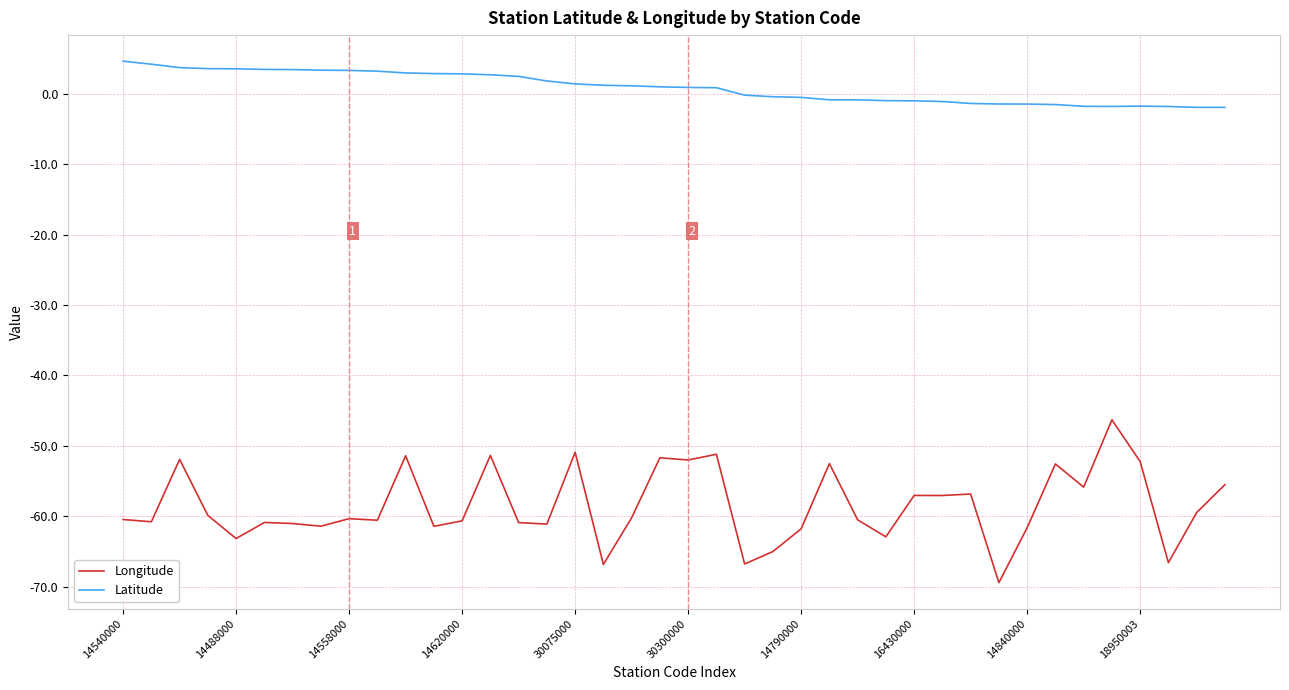

List the series in order of their peak value, highest first.

Latitude, Longitude